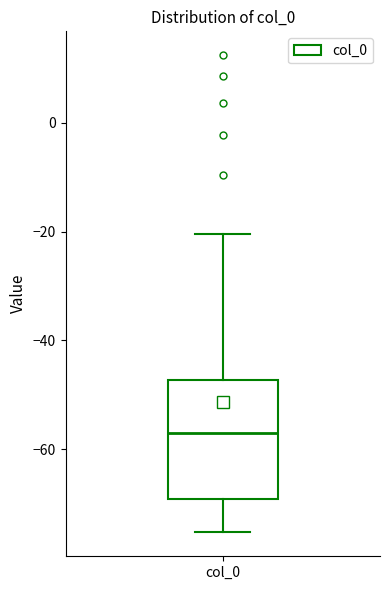

Transcribe this box plot: give where the median line is, the range the box spans, and where the two whiskers end, as read against the y-axis. The values are not printed on the chart, so give them approximately, as read against the axis.

median -58, box -70 to -48, whiskers -76 to -20